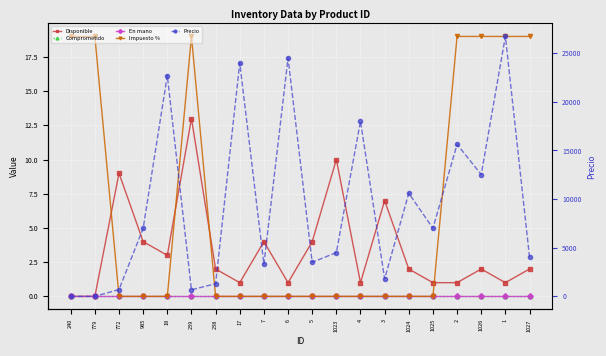

What is the average value of the Precio series?

9424